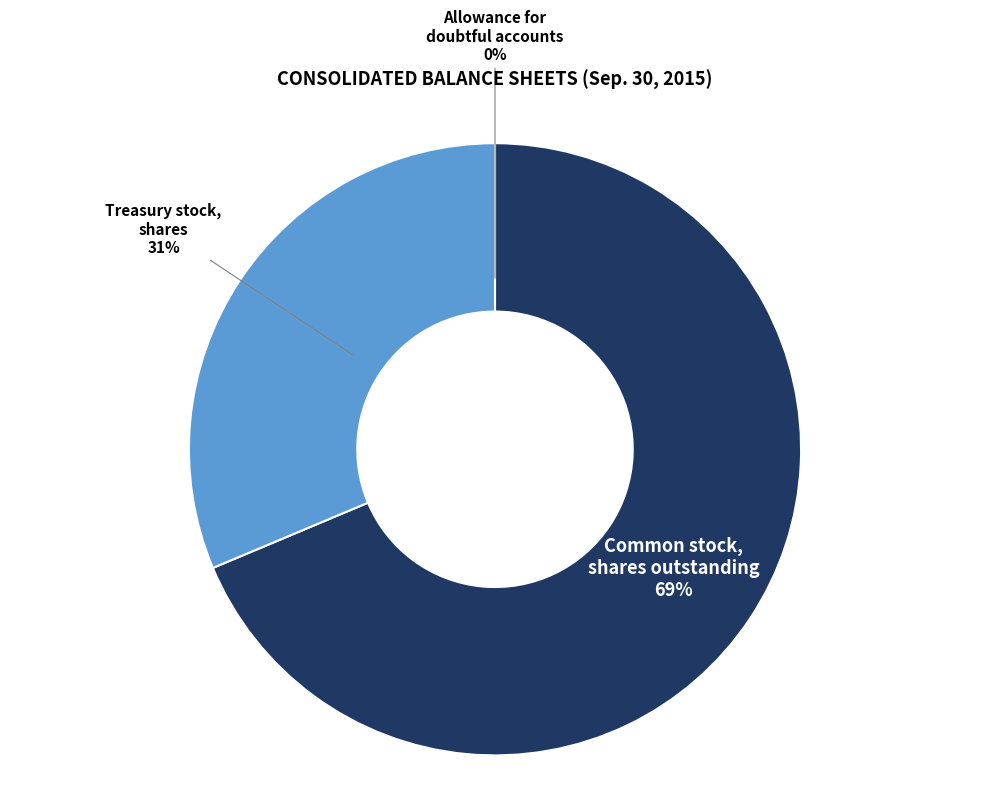

To the nearest percent, what is the average slice percentage?

33%